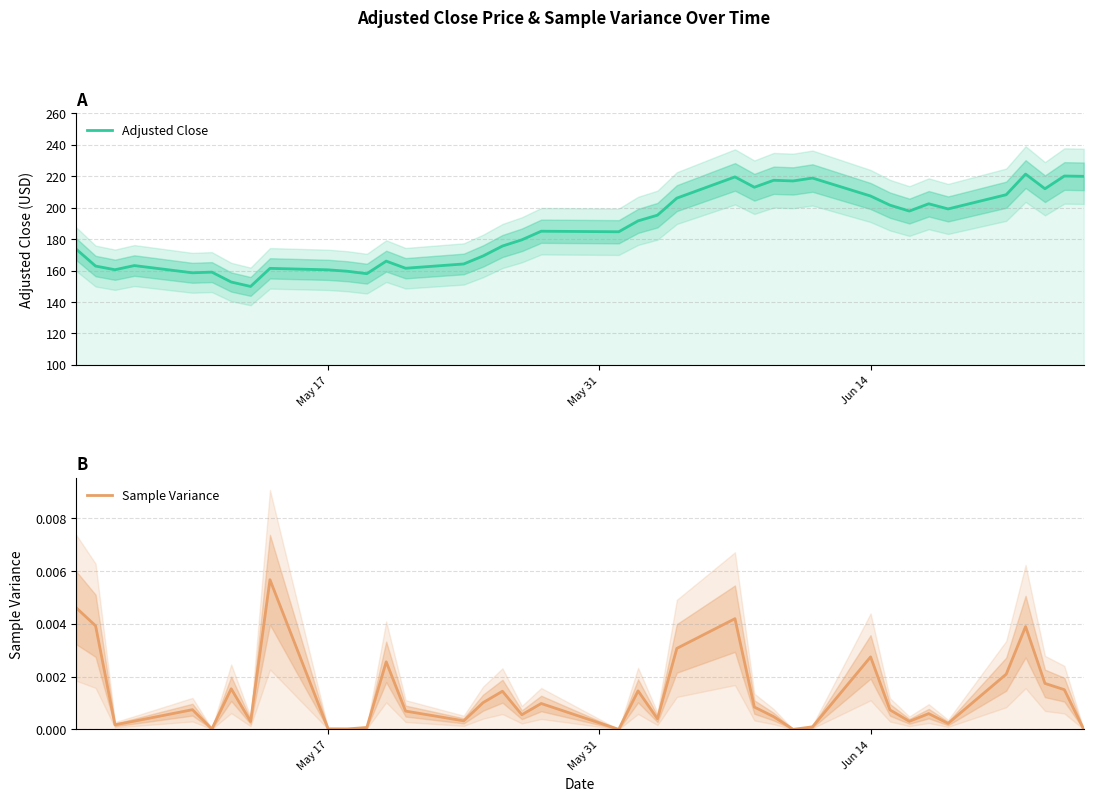

How many values in the Adjusted Close series are below 185?

19